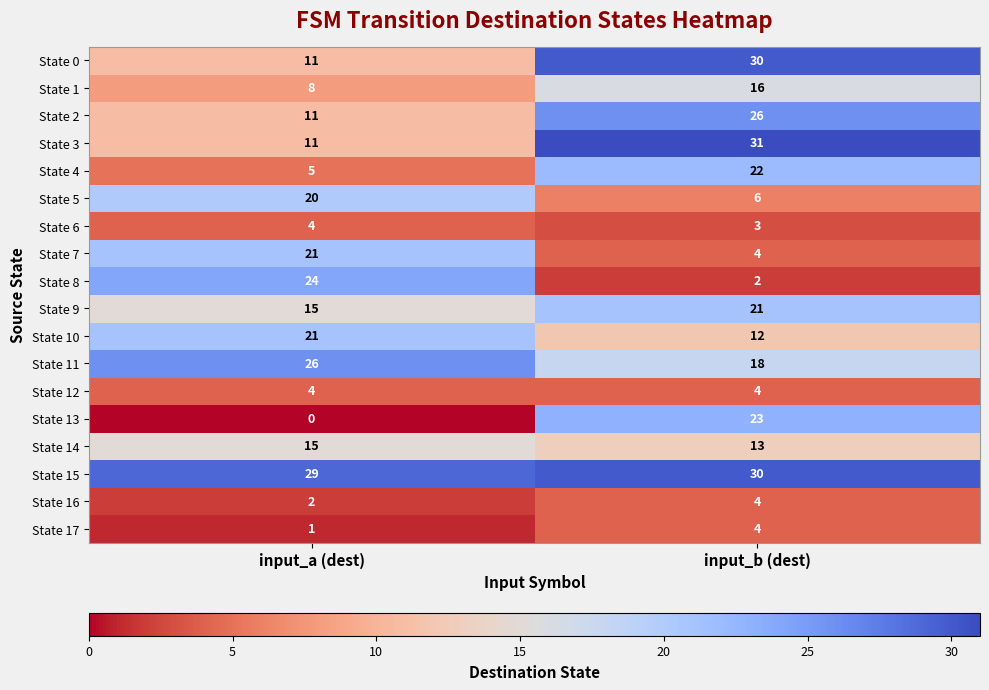

What is the sum of all State 11 values?

44